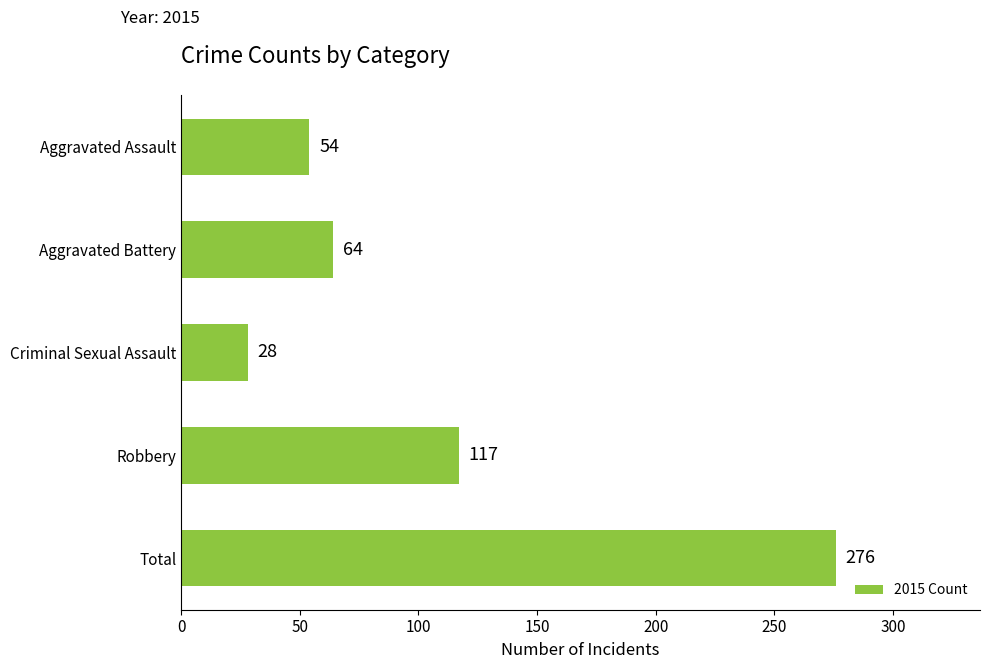

What is the difference between the values at Aggravated Assault and Aggravated Battery?

10